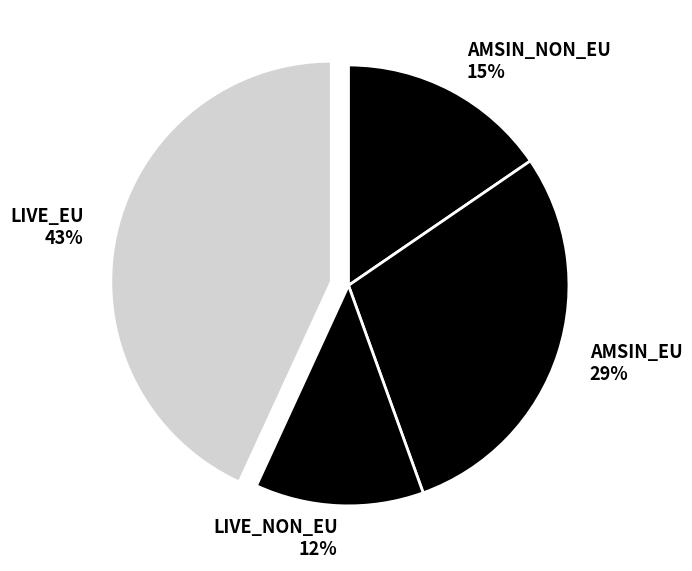

What is the ratio of the value at AMSIN_EU 29% to the value at LIVE_NON_EU 12%?

2.4